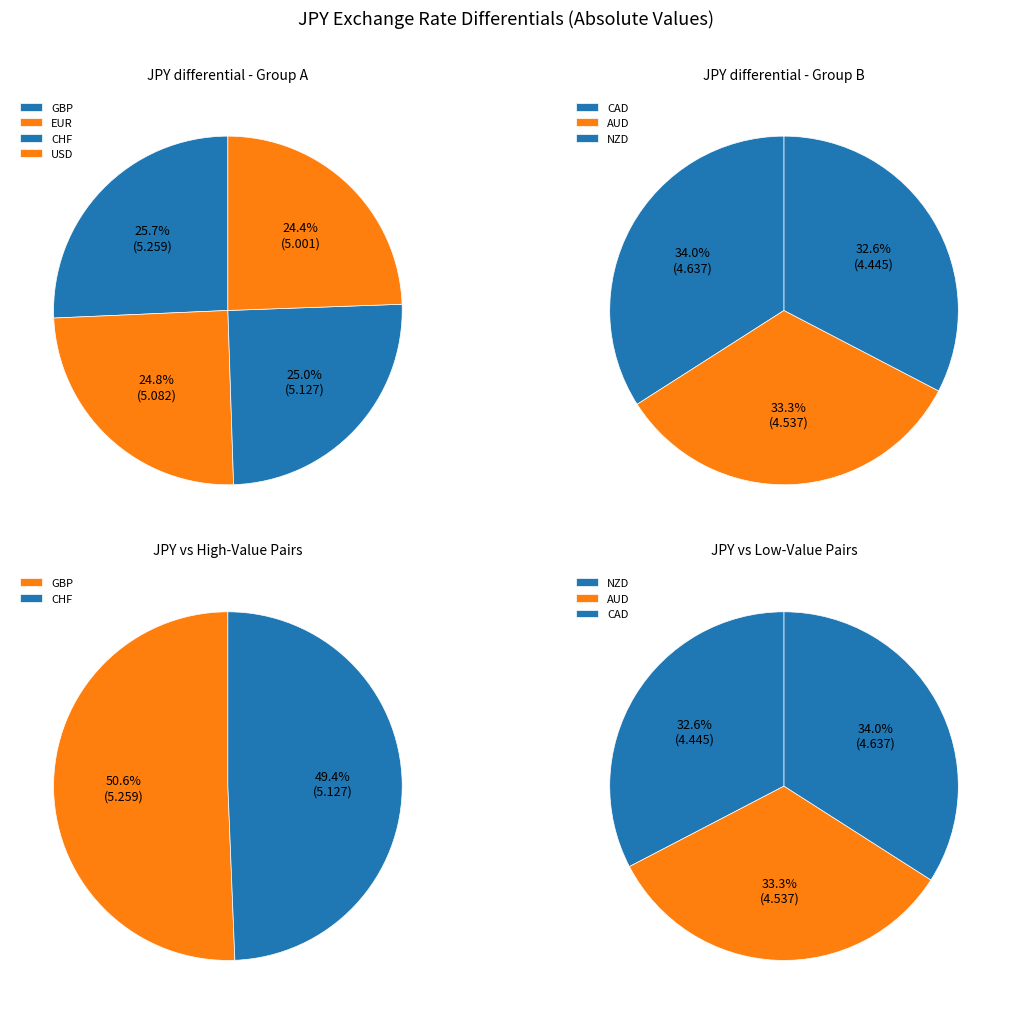

True or false: jpy_values accounts for 23% of the total.

False